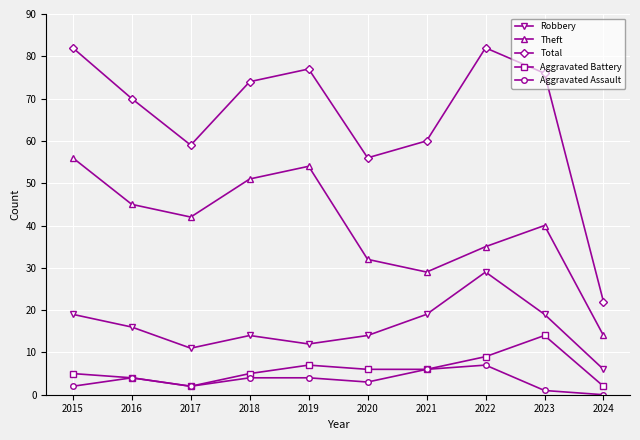

What is the difference between the highest and lowest values at 2019?

73